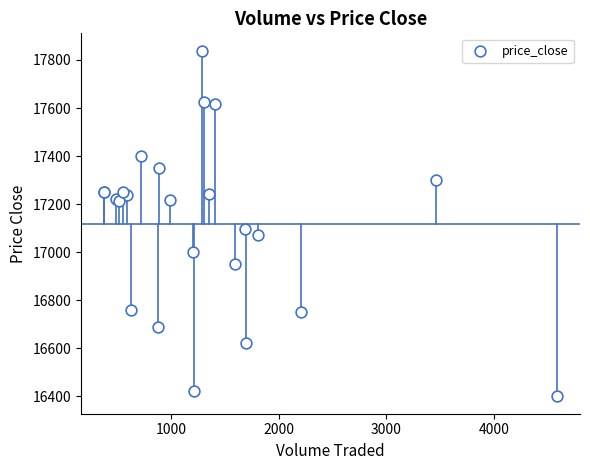

What Y value in the scatter plot is closest to 17119?

17096.6